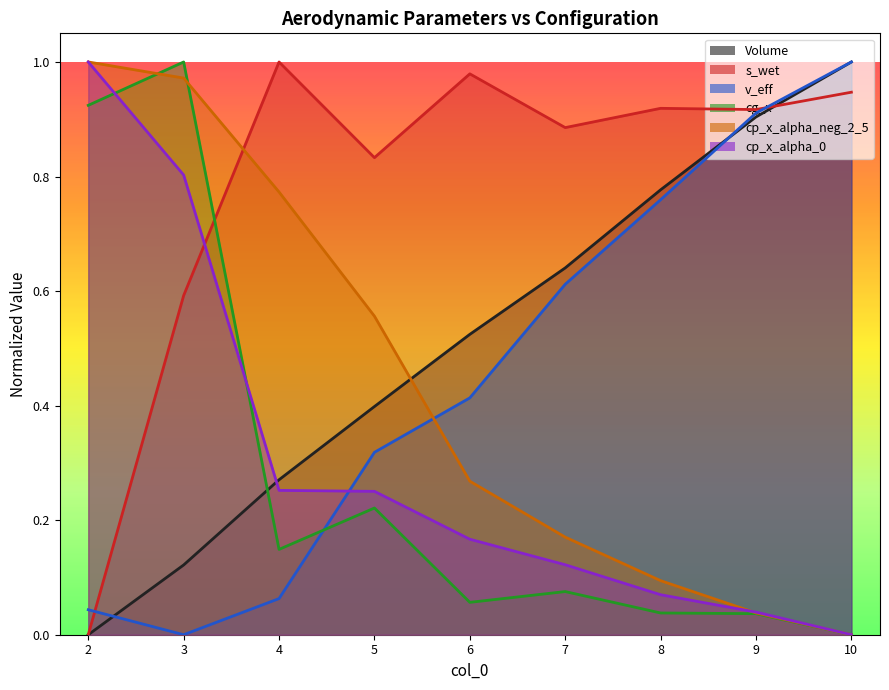

True or false: cp_x_alpha_neg_2_5 has a value of 0.0 at 9.

True